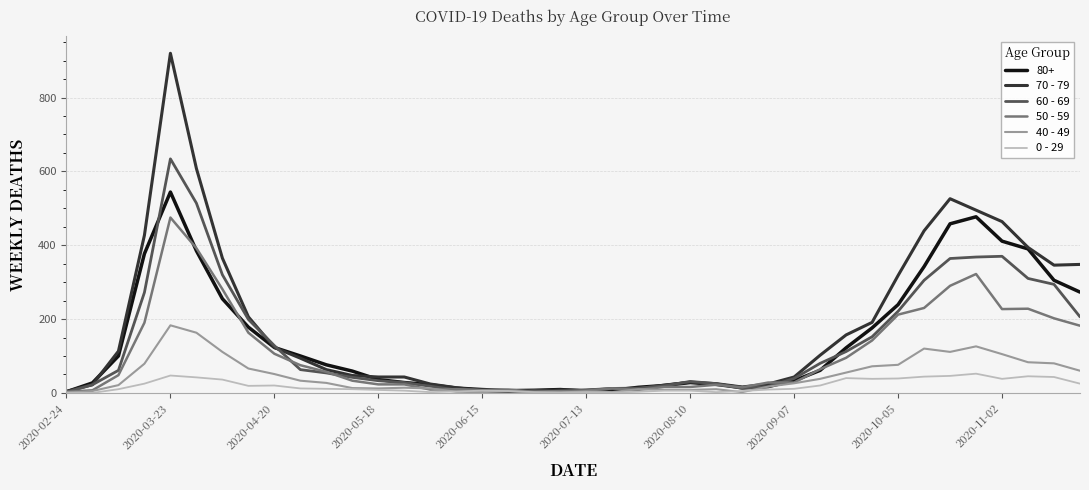

Rank the series by their maximum value, from lowest to highest.

0 - 29, 40 - 49, 50 - 59, 80+, 60 - 69, 70 - 79